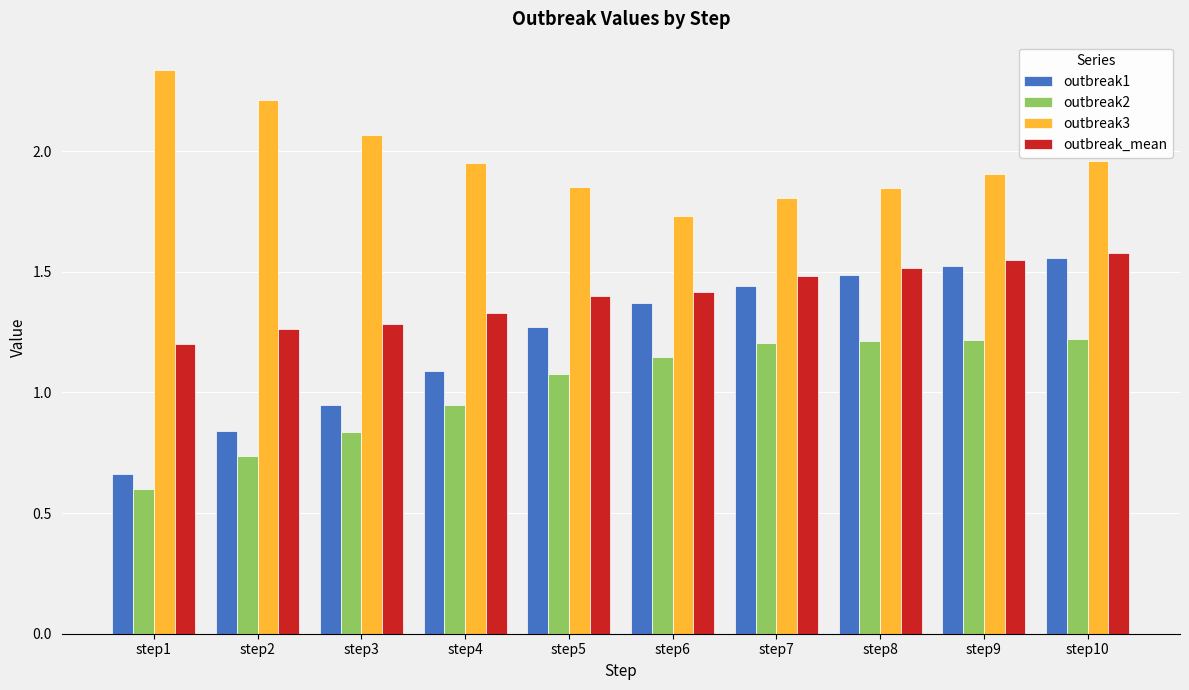

How many bars are there in total?

40